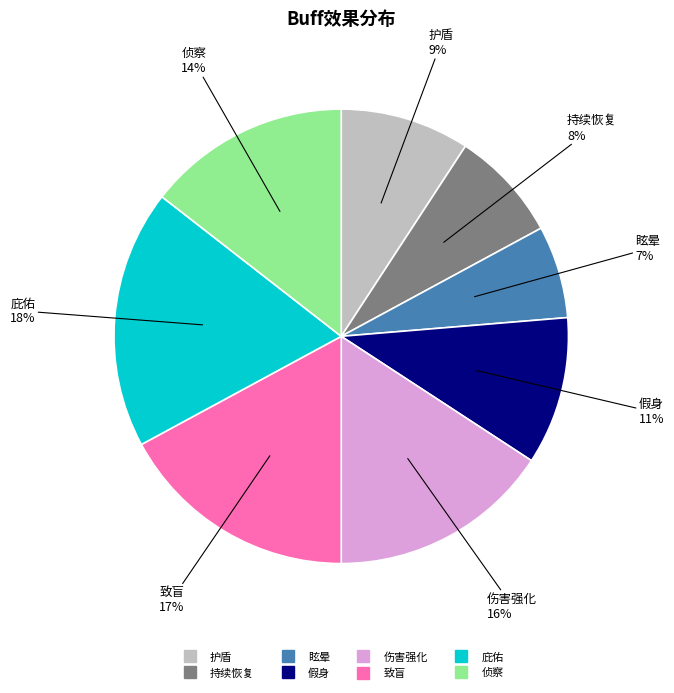

To the nearest percent, what percentage of the pie is 侦察?

14%